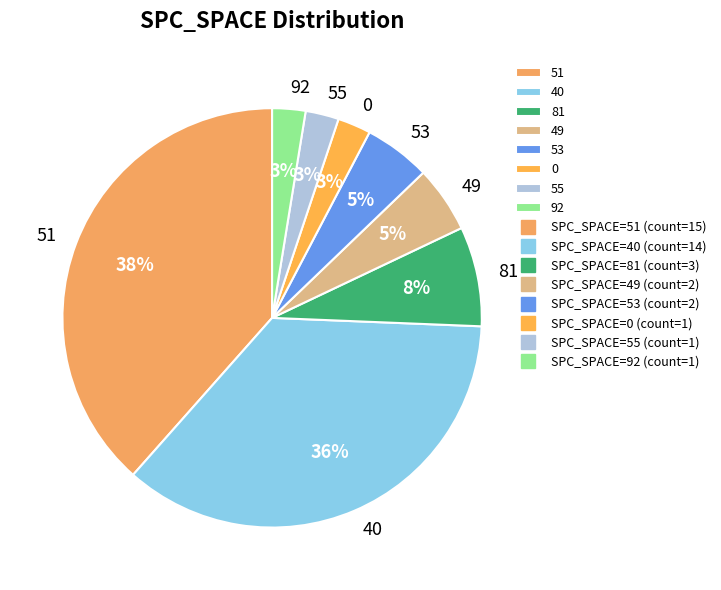

Between 53 and 51, which is larger?

51